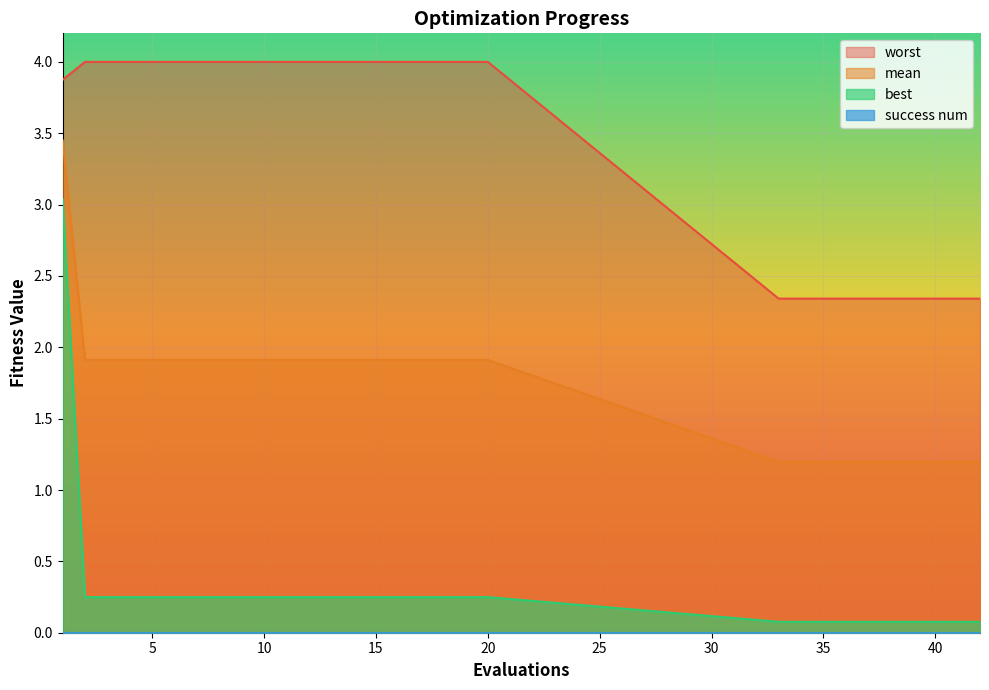

What is the greatest value displayed?

4.0